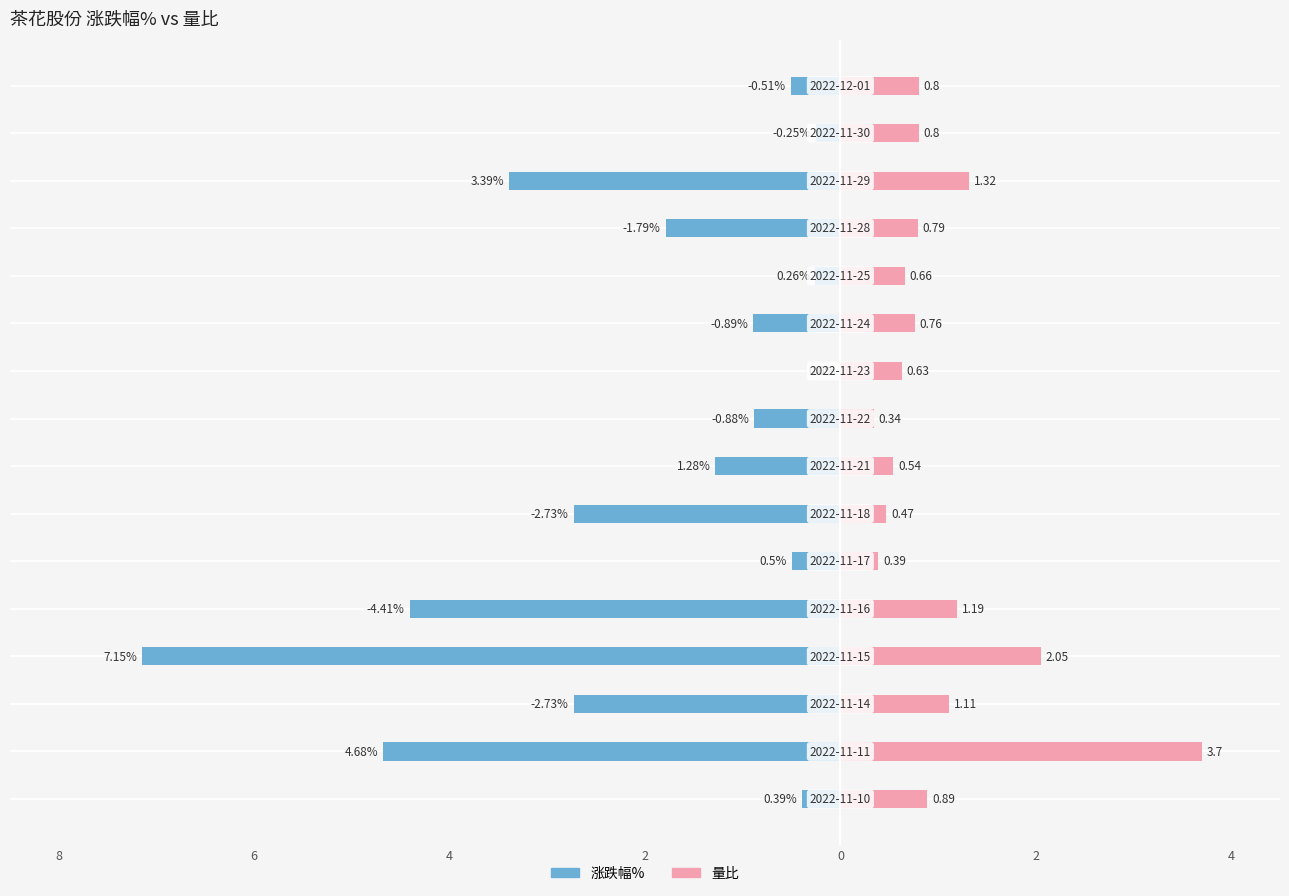

How many bars are there in each group?

2